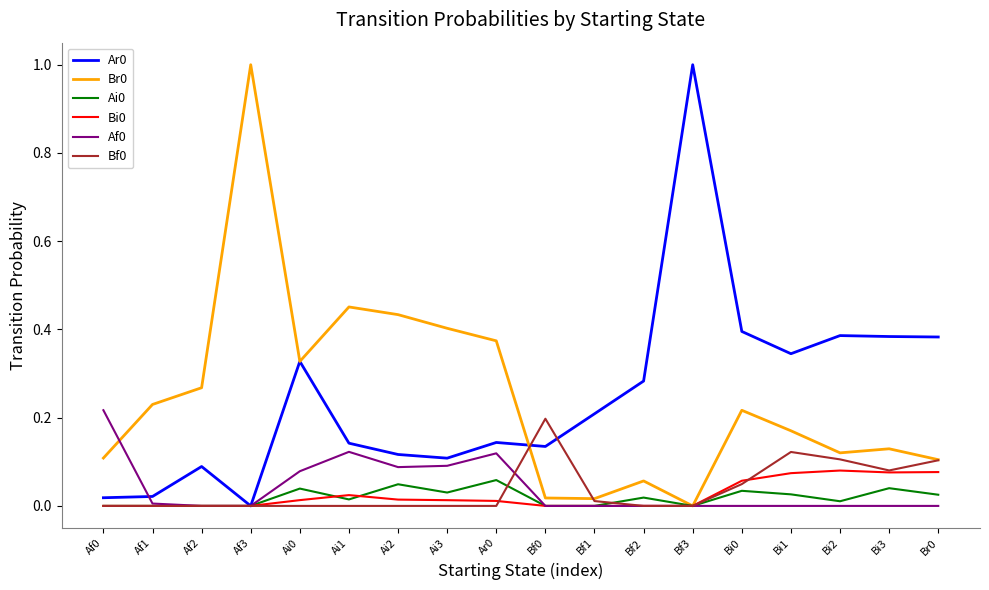

The value of Ai0 at Ai2 is 0.0. True or false?

True